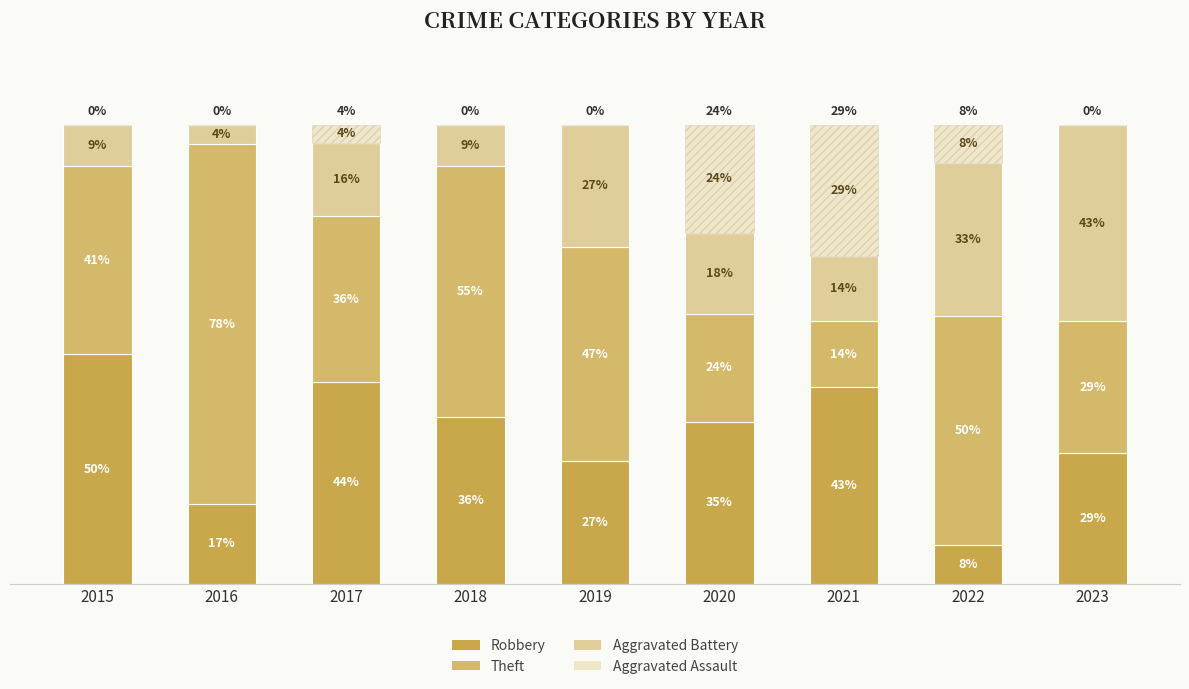

Rank the series at 2016 from highest to lowest value.

Theft, Robbery, Aggravated Battery, Aggravated Assault